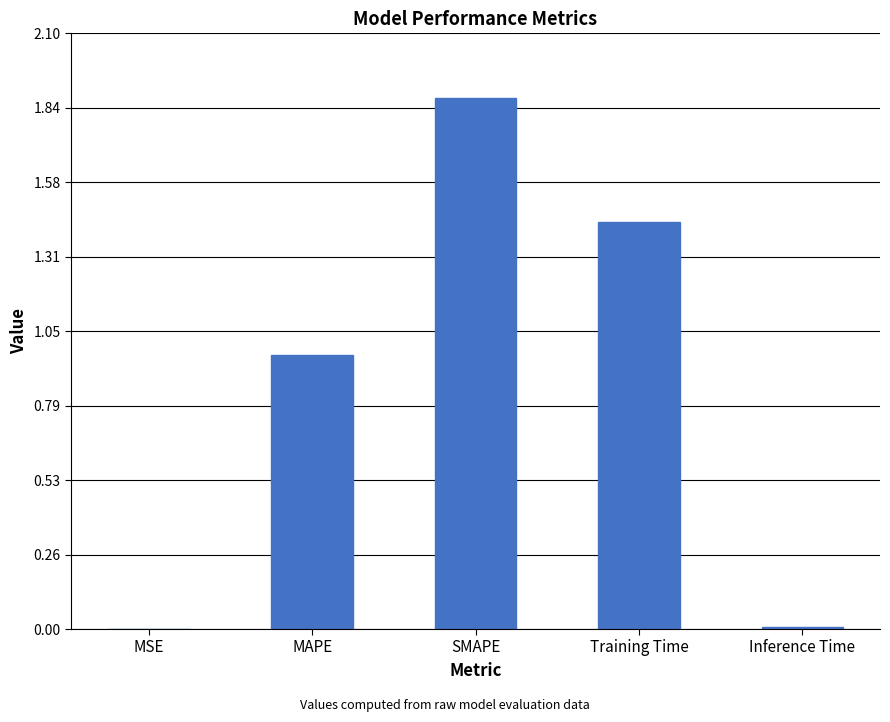

What is the sum of all values?

4.3